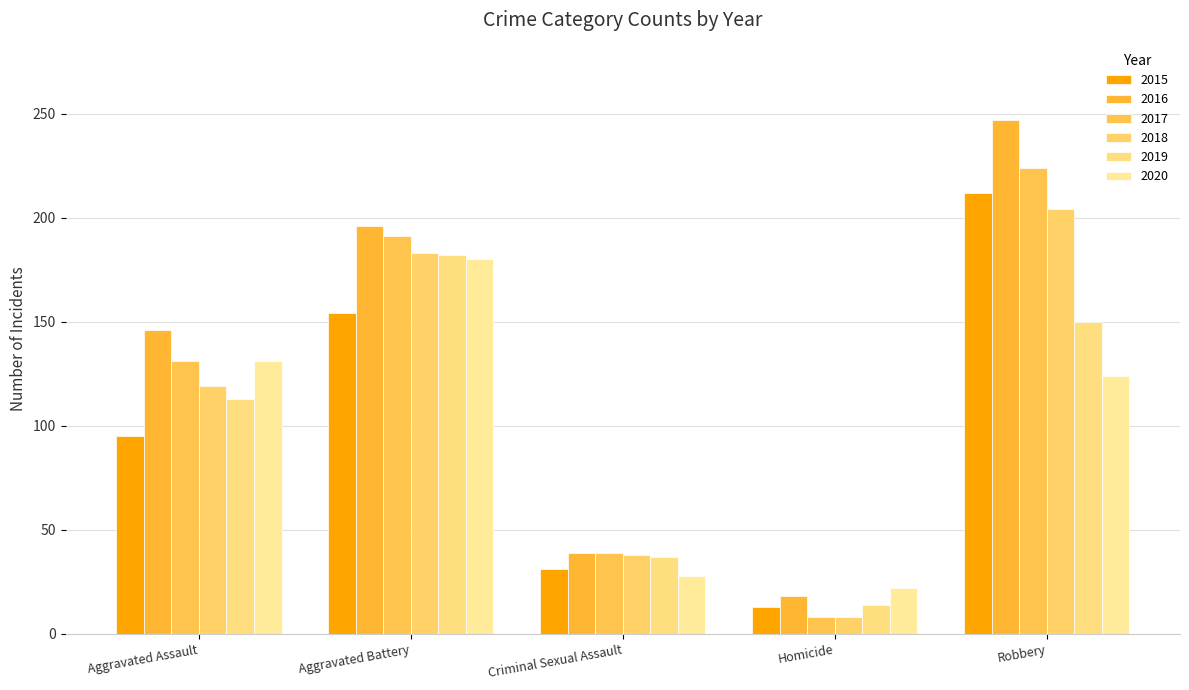

What is the sum of all 2015 values?

505